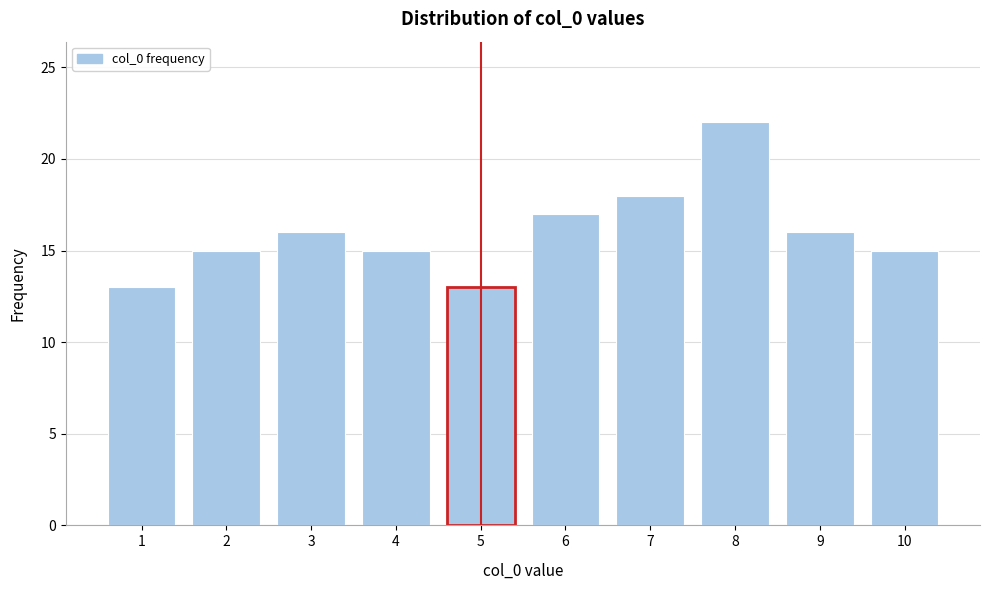

Reading left to right, extract all data points from this chart.

1=13	2=15	3=16	4=15	5=13	6=17	7=18	8=22	9=16	10=15